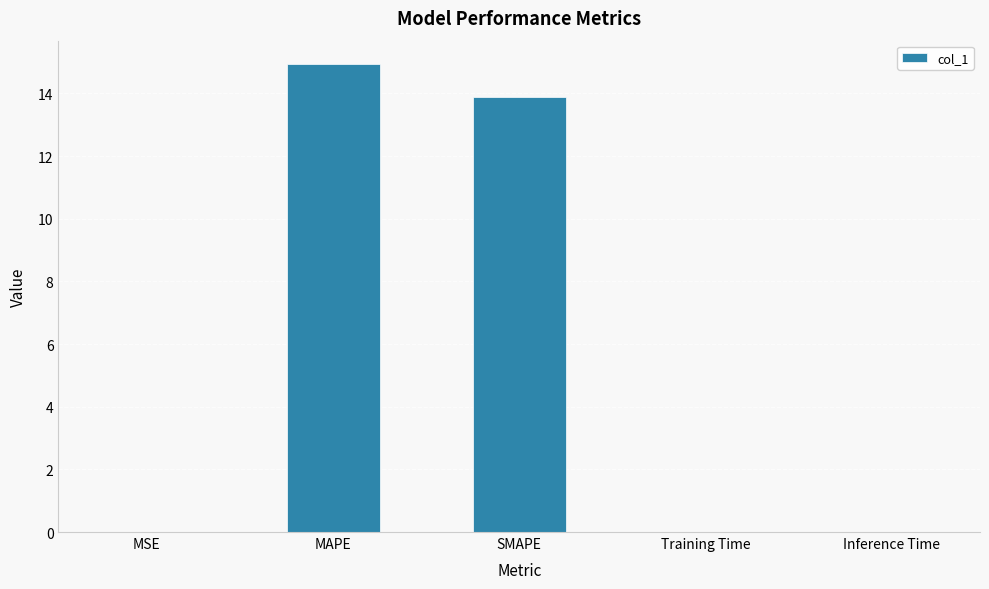

Which category has the highest value across all series?

MAPE